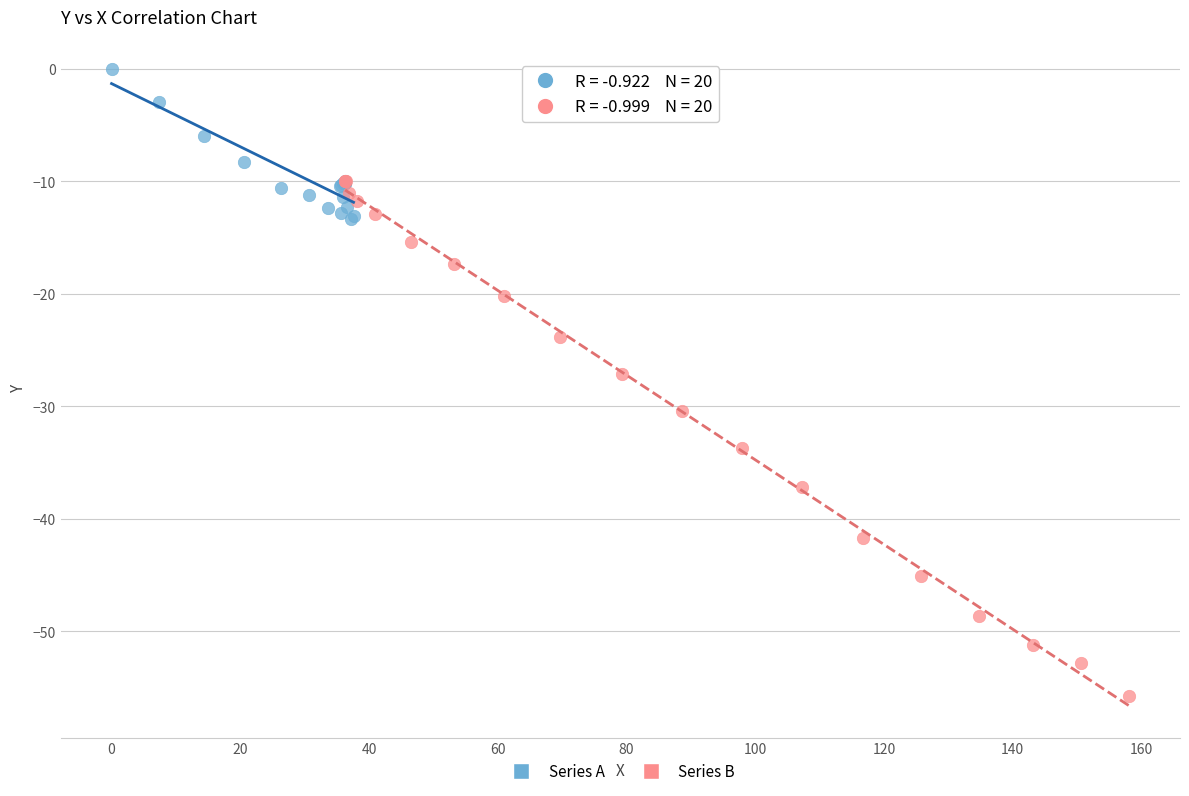

Which series reaches the maximum Y coordinate?

Series A